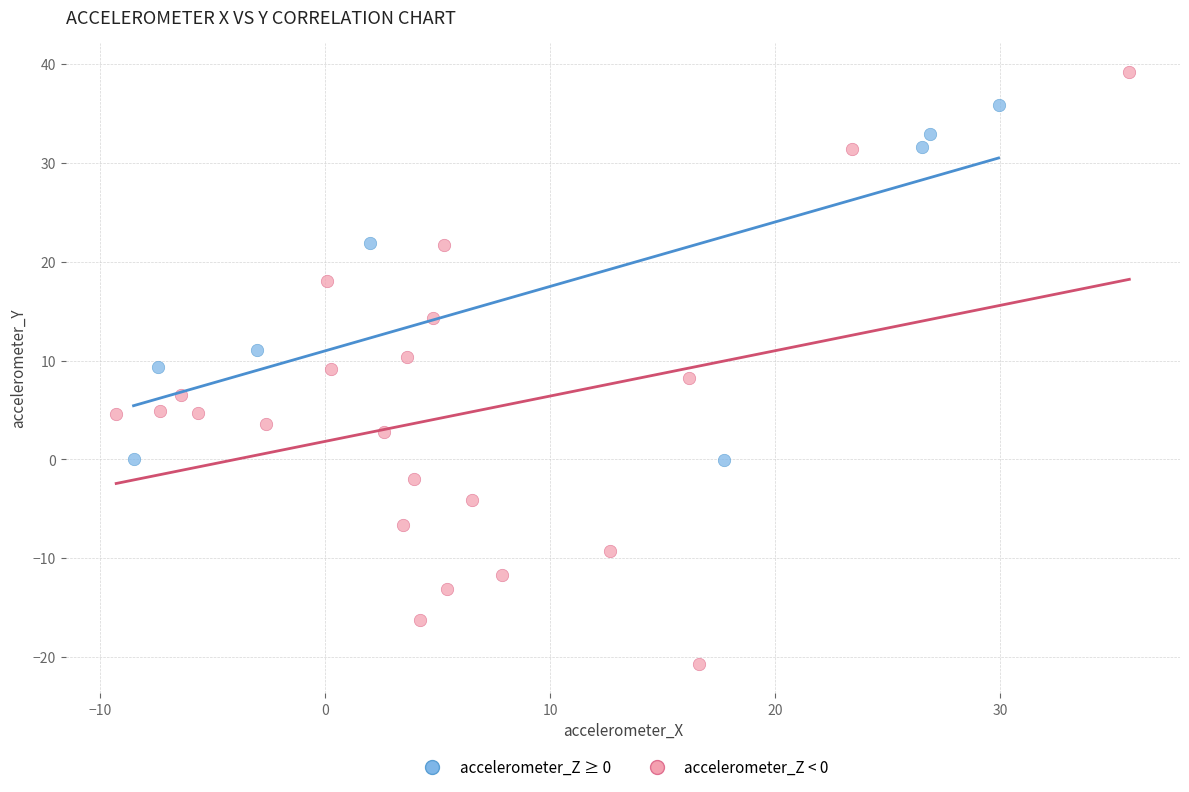

Which series has the largest Y range (max minus min)?

accelerometer_Z < 0